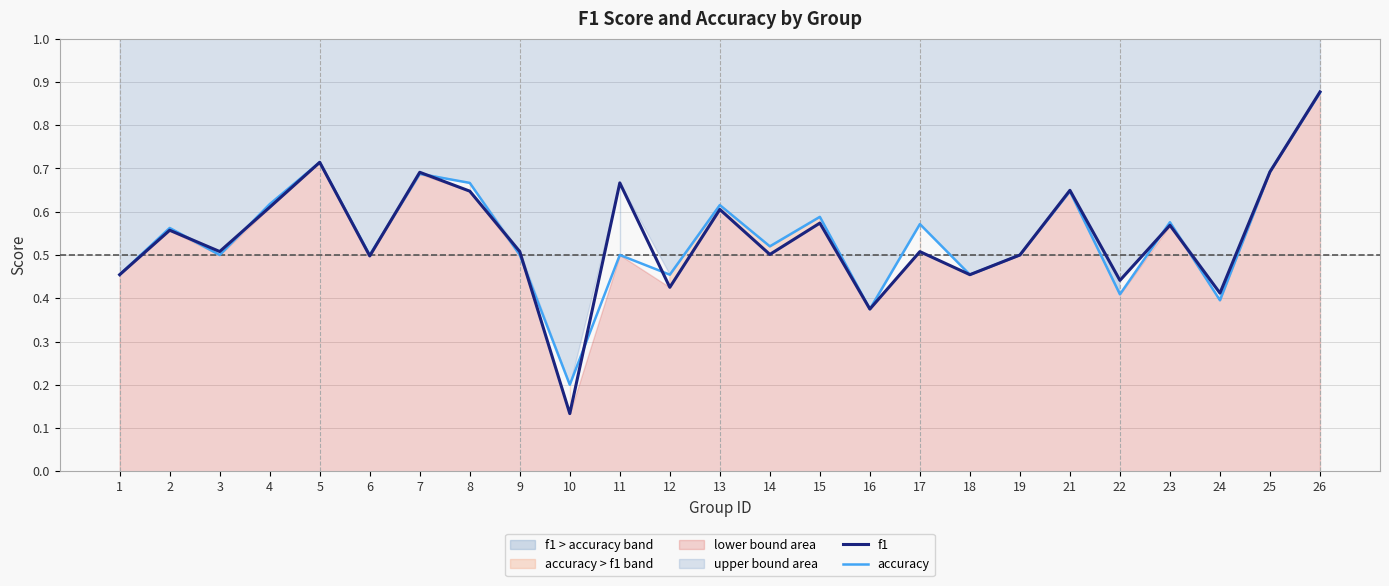

At which category does f1 reach its first local peak?

2